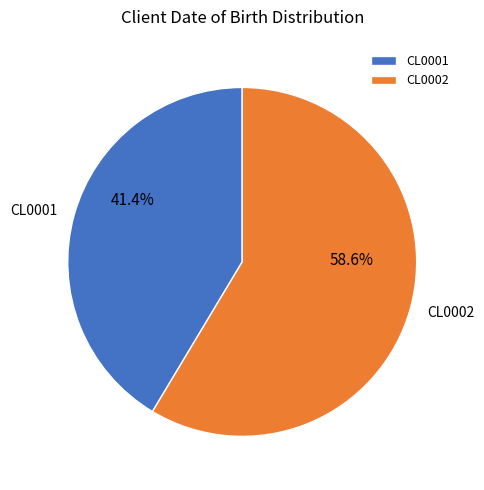

Between CL0002 and CL0001, which is larger?

CL0002